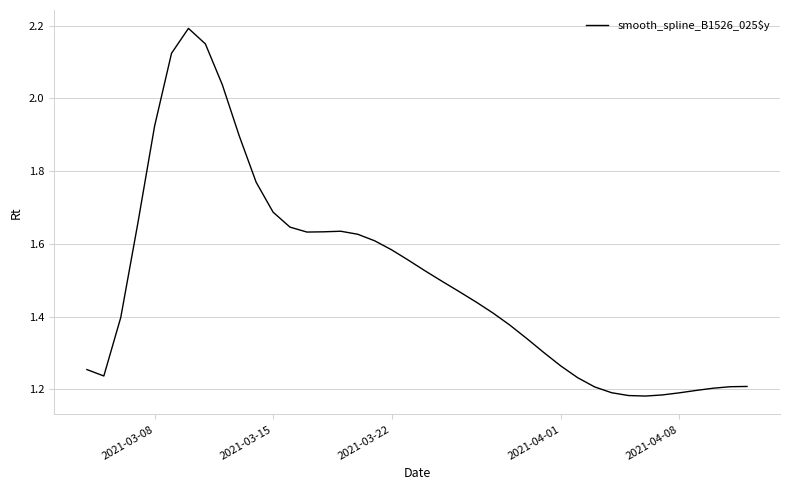

Count the number of categories in the chart.

40